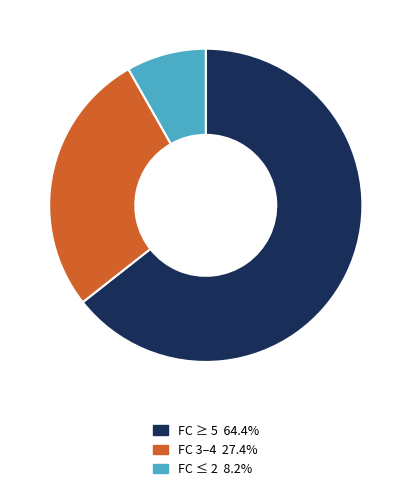

How many slices are in this pie chart?

3